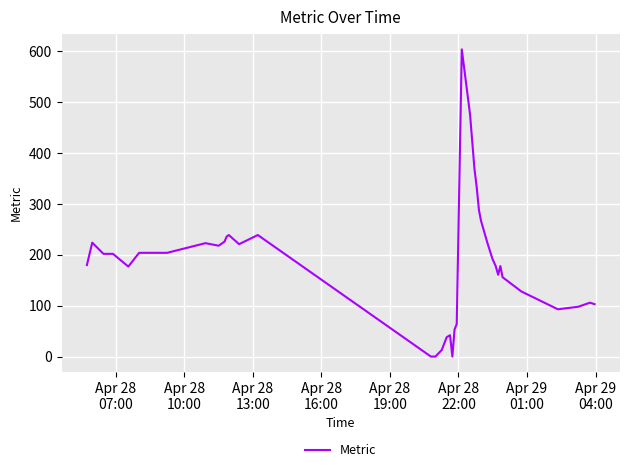

What is the greatest value displayed?

604